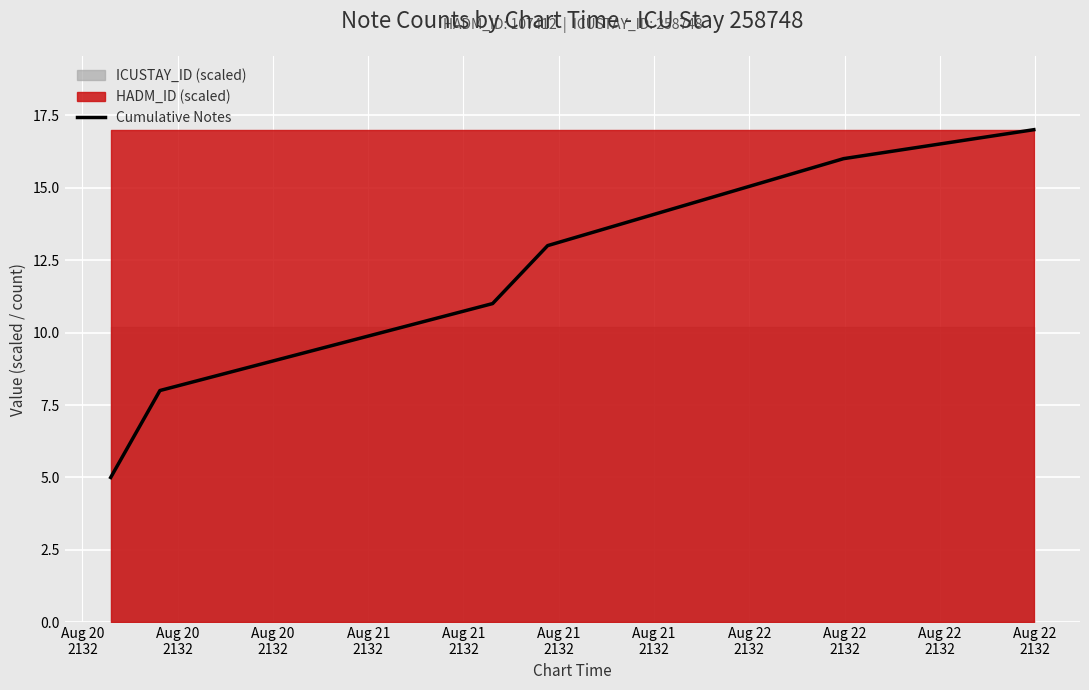

What is the difference between the maximum and second lowest values?

9